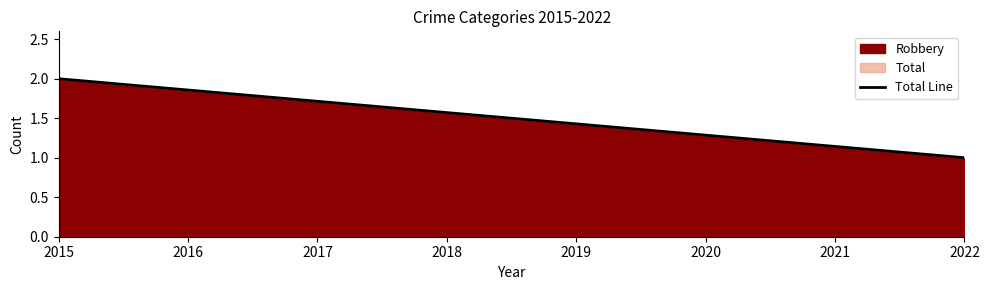

How many values are between 1 and 2?

2